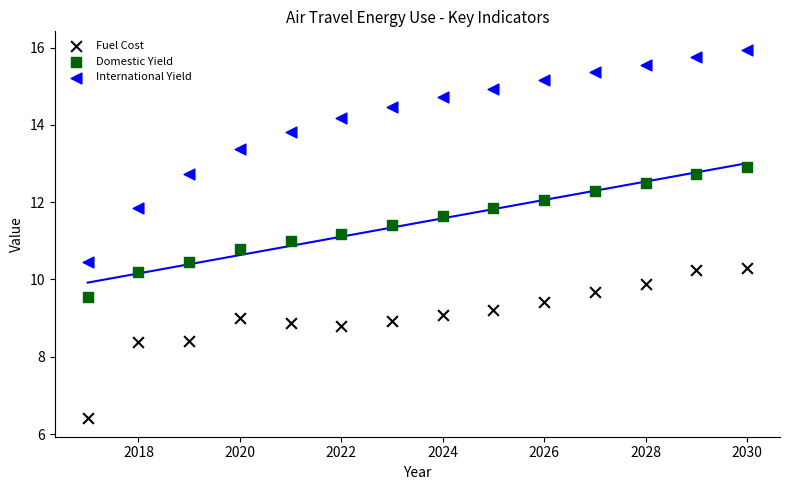

What are all the series names shown in the legend?

Fuel Cost, Domestic Yield, International Yield